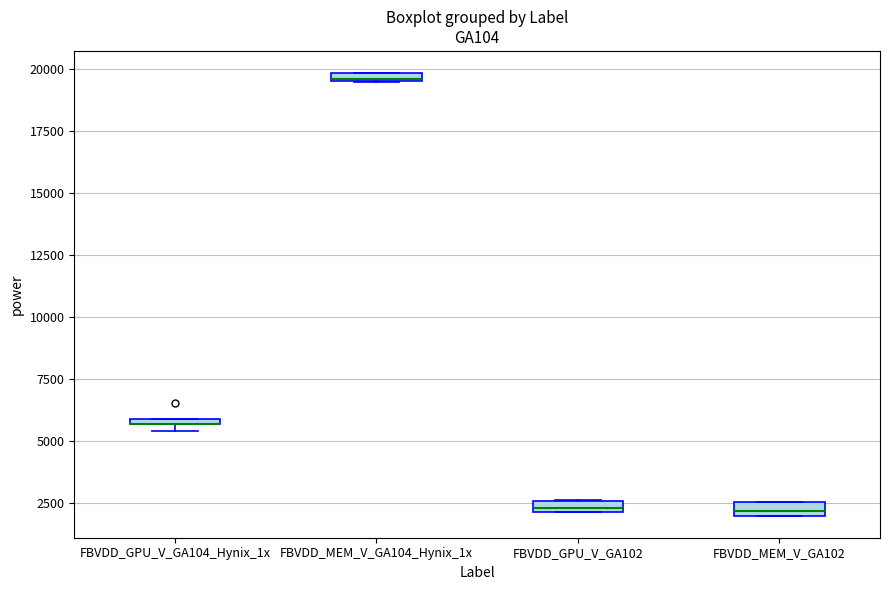

Where is the upper edge of the box for FBVDD_MEM_V_GA102 on the y-axis? The values are not printed on the chart, so give them approximately, as read against the axis.

2500